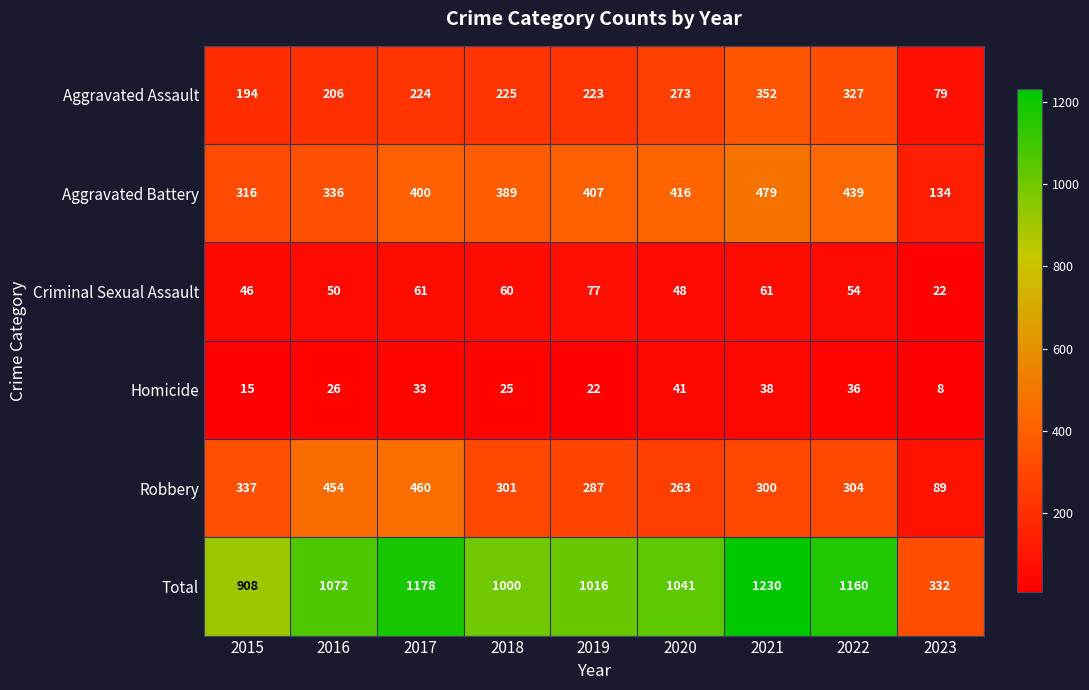

At how many categories does at least one series exceed 835?

8